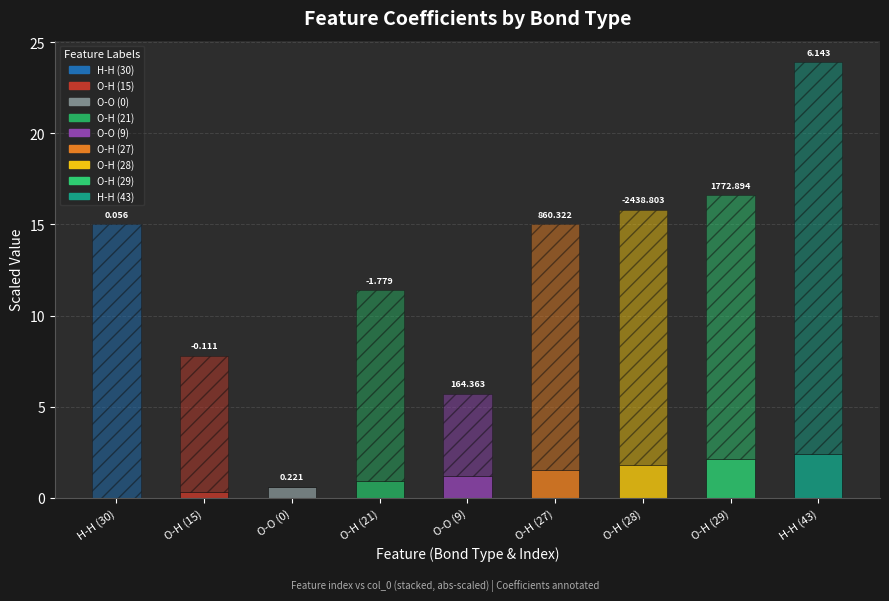

Are the bars horizontal?

No